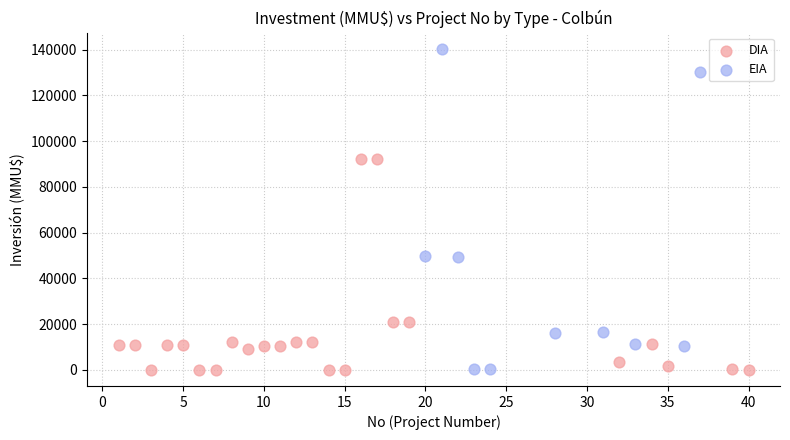

Which series has the widest spread of Y values?

EIA